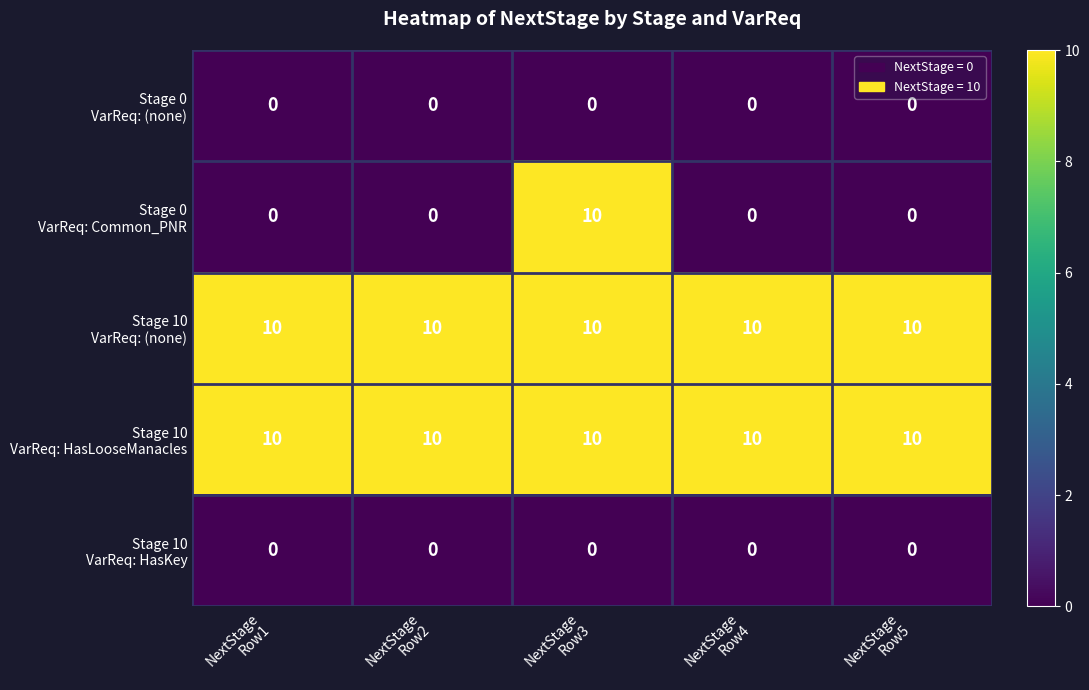

What is the greatest value displayed?

10